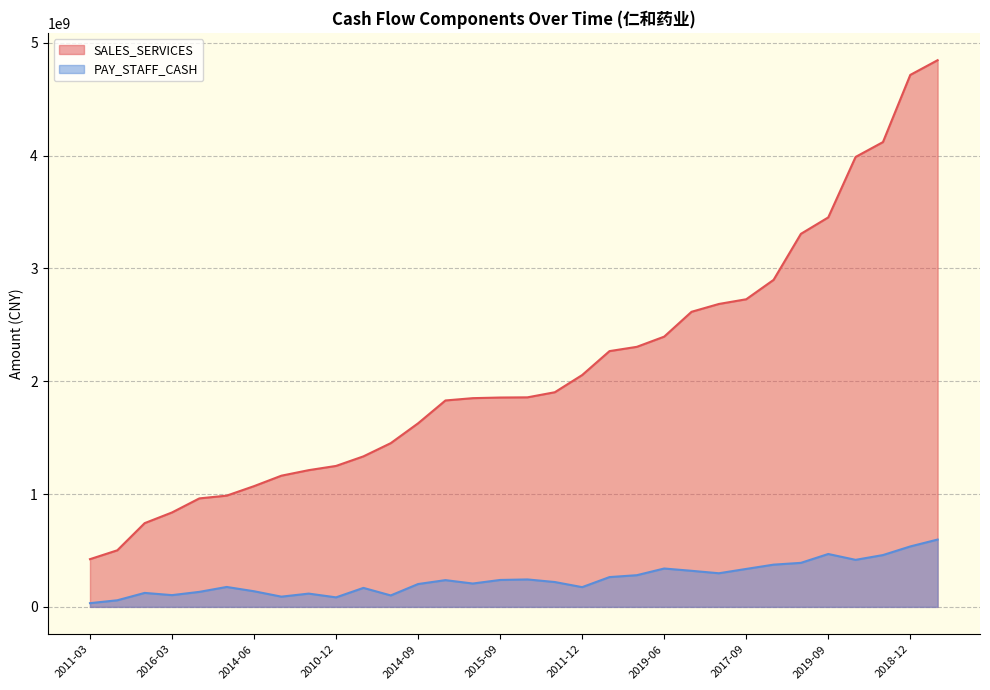

What are all the series names shown in the legend?

SALES_SERVICES, PAY_STAFF_CASH